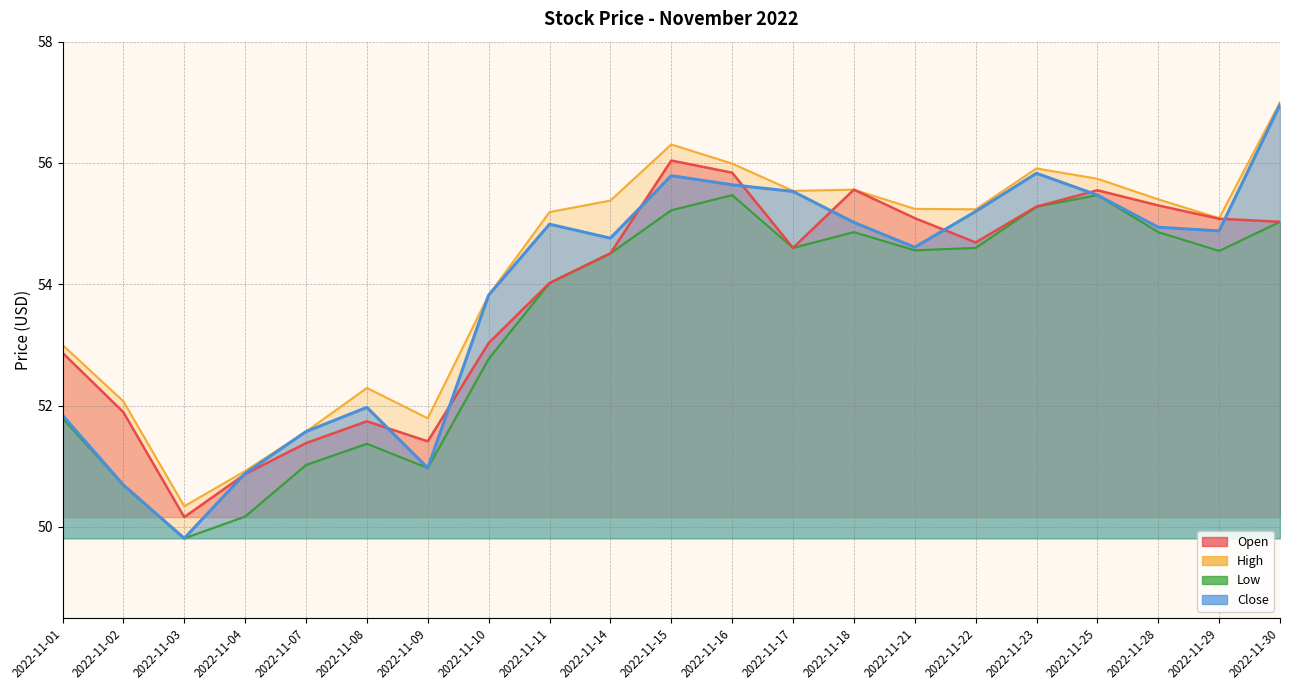

How many lines are shown in the chart?

4